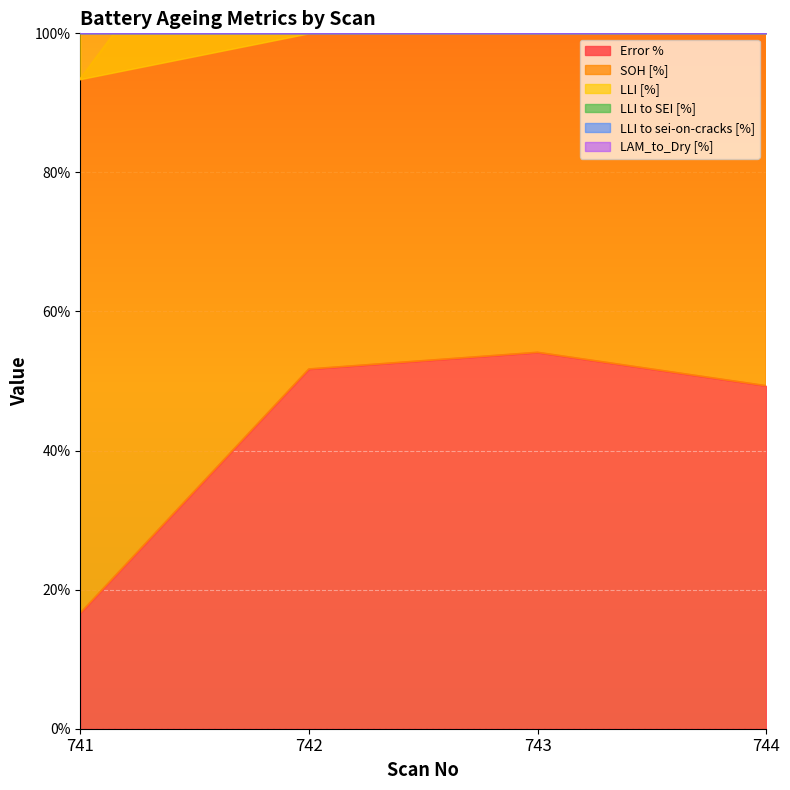

At which label is Error % closest to 35?

744